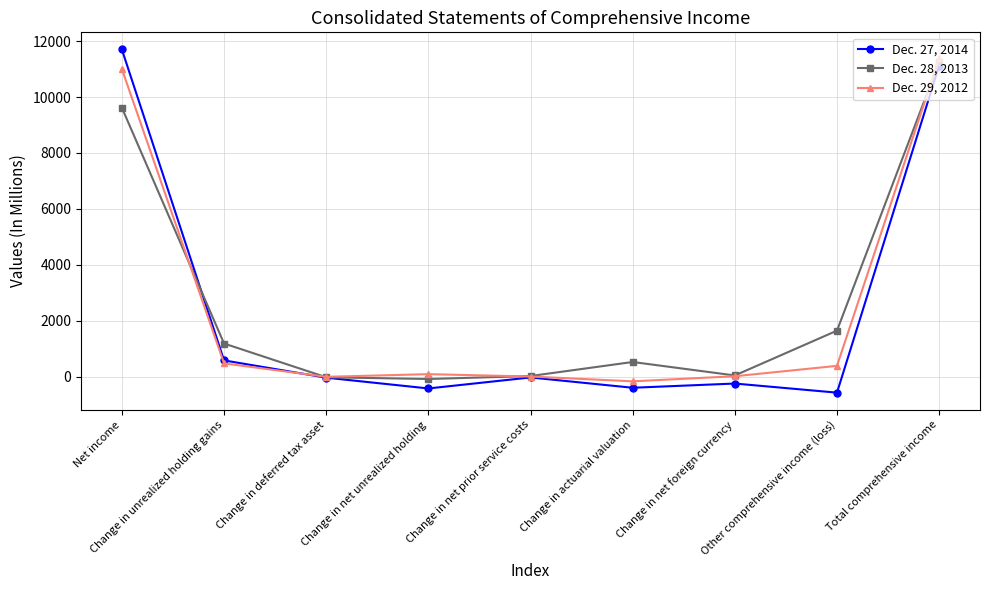

What value does the Dec. 27, 2014 series have at Change in actuarial valuation?

-402